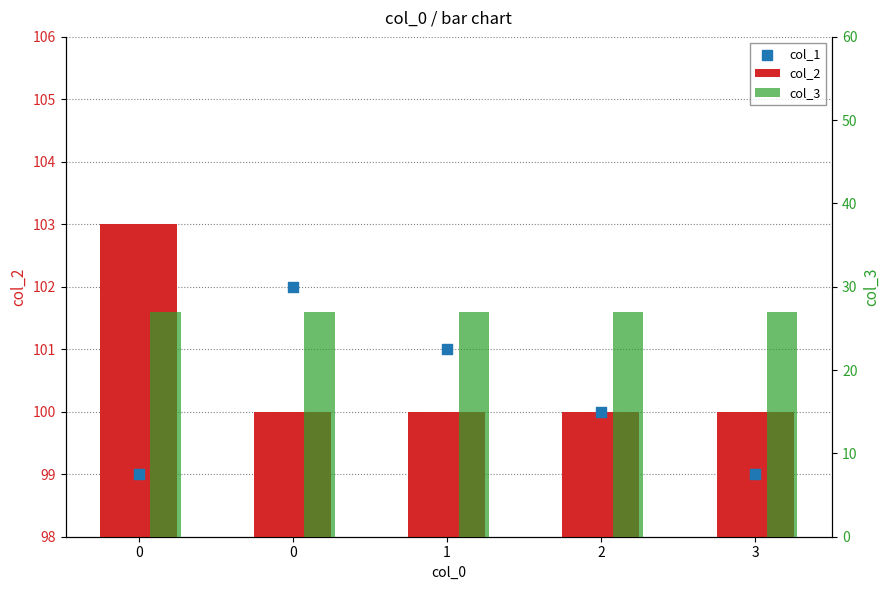

At how many categories does at least one series exceed 29?

5